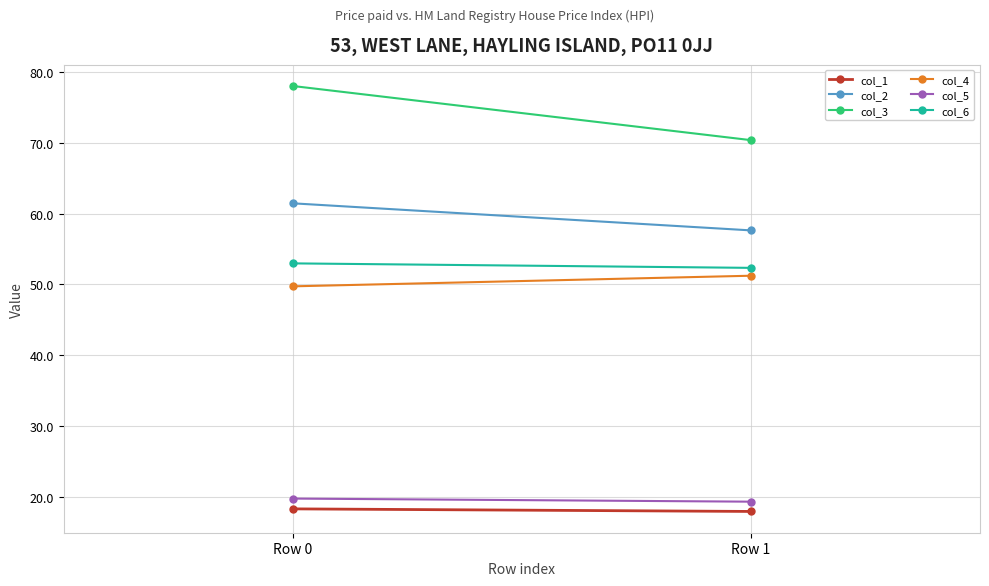

Reading right to left, what are all the values shown in this chart?

col_1: 17.9	18.3
col_2: 57.6	61.5
col_3: 70.4	78.1
col_4: 51.2	49.7
col_5: 19.3	19.7
col_6: 52.3	53.0